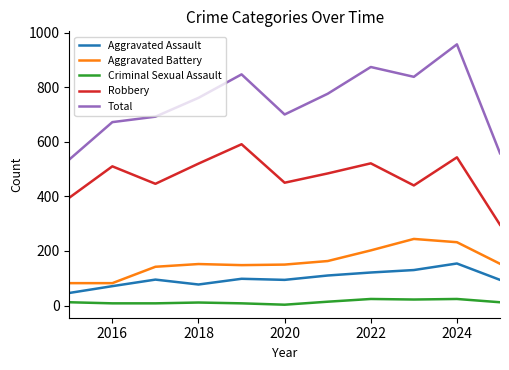

Which series has the widest spread of values?

Total